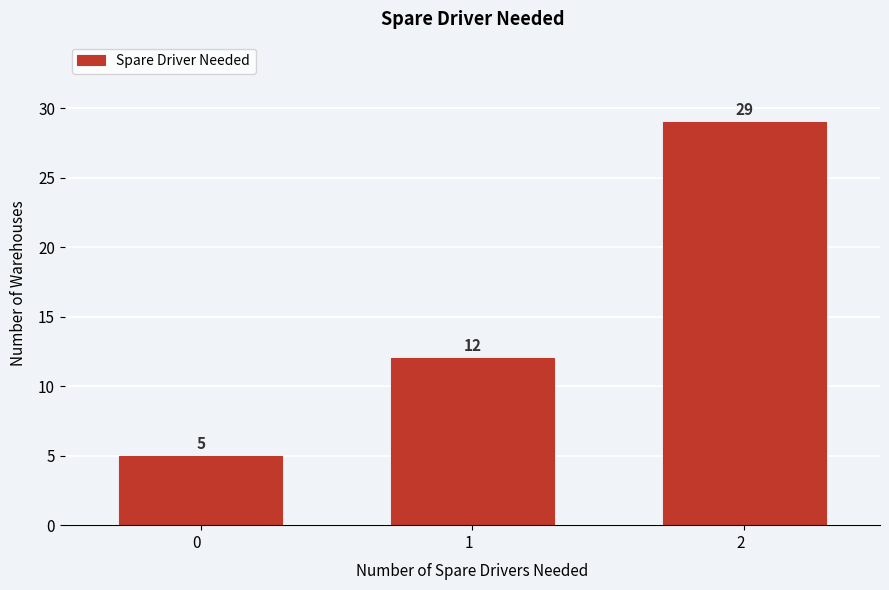

Reading left to right, what are all the values shown in this chart?

5	12	29